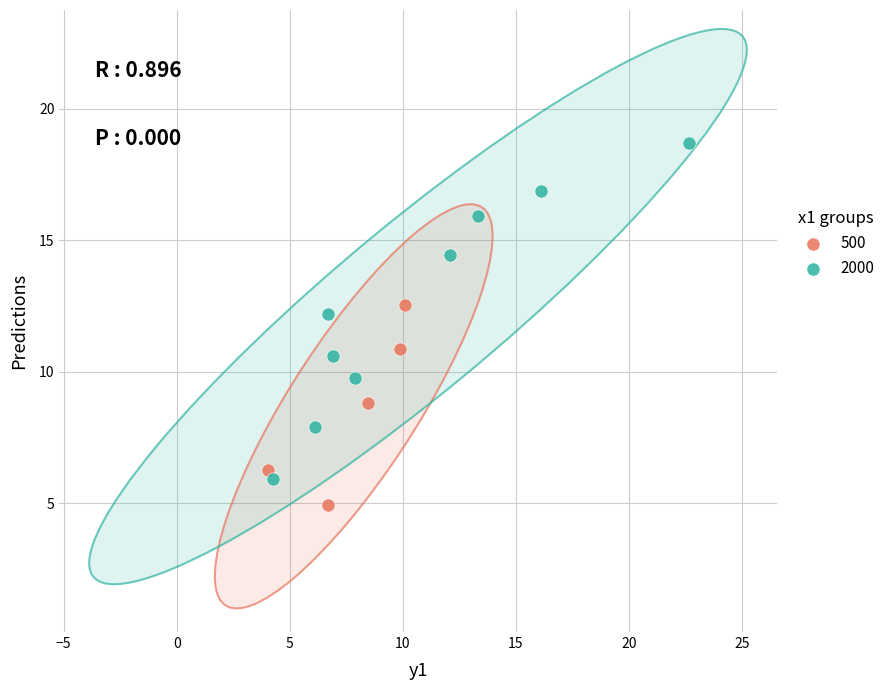

Which series reaches the maximum Y coordinate?

2000